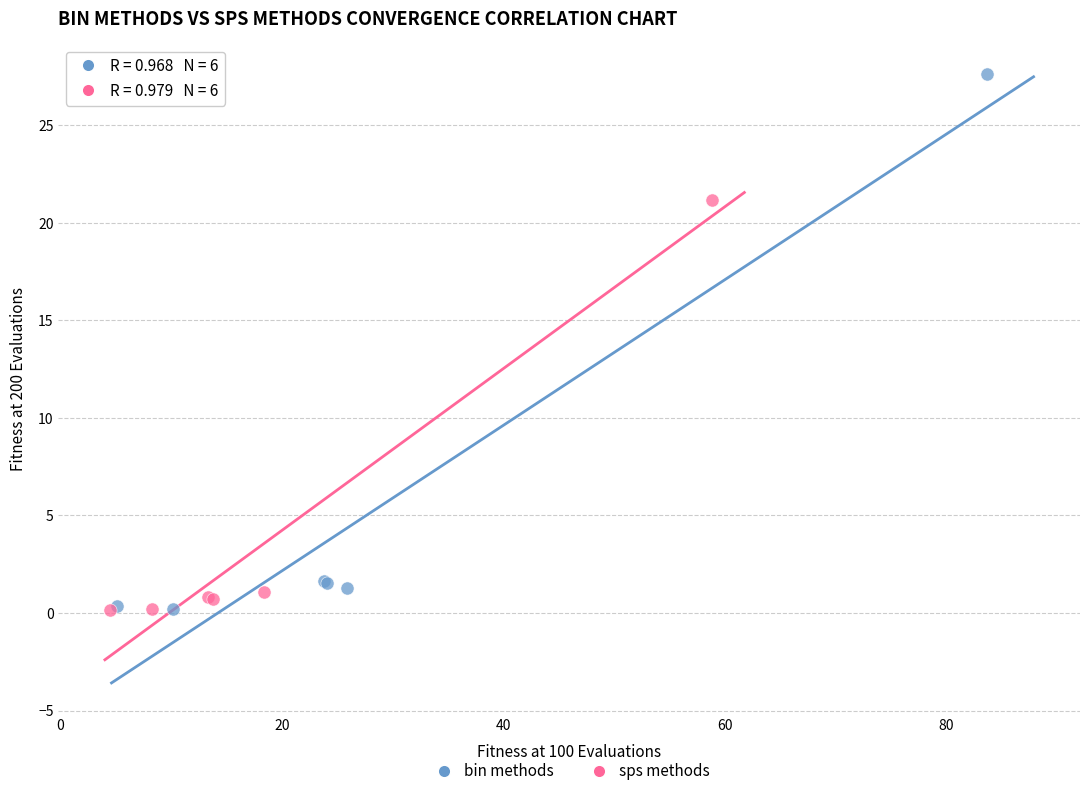

Which series reaches the maximum Y coordinate?

bin methods